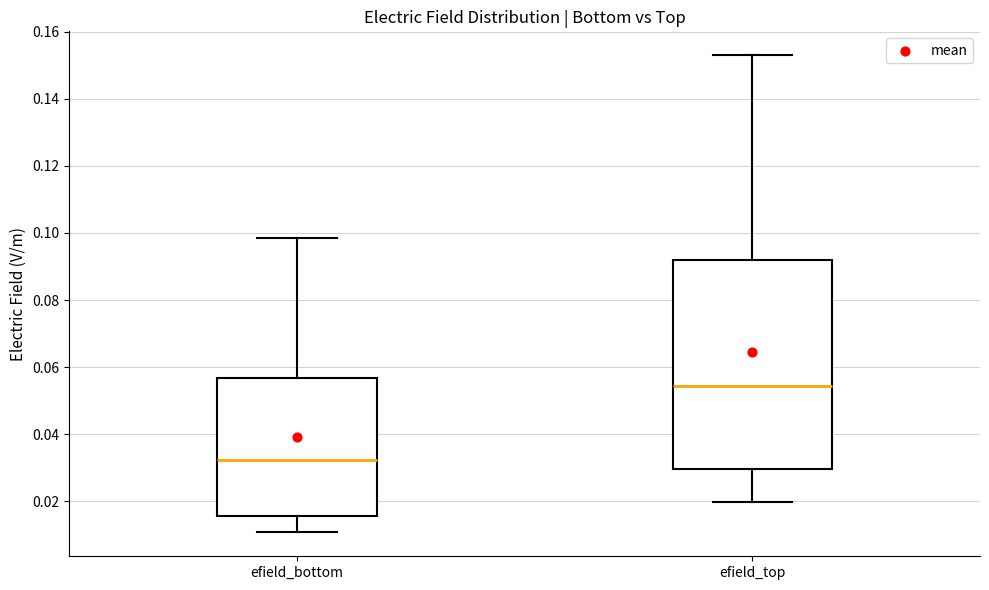

Where does the upper whisker of the box for efield_top end on the y-axis? The values are not printed on the chart, so give them approximately, as read against the axis.

0.152